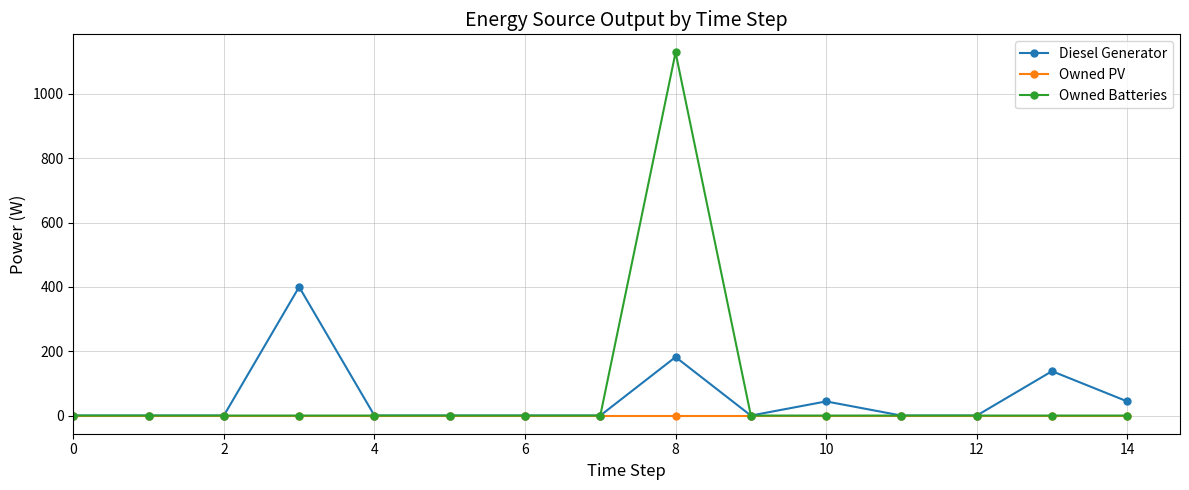

Which series has the largest range (max minus min)?

Owned Batteries